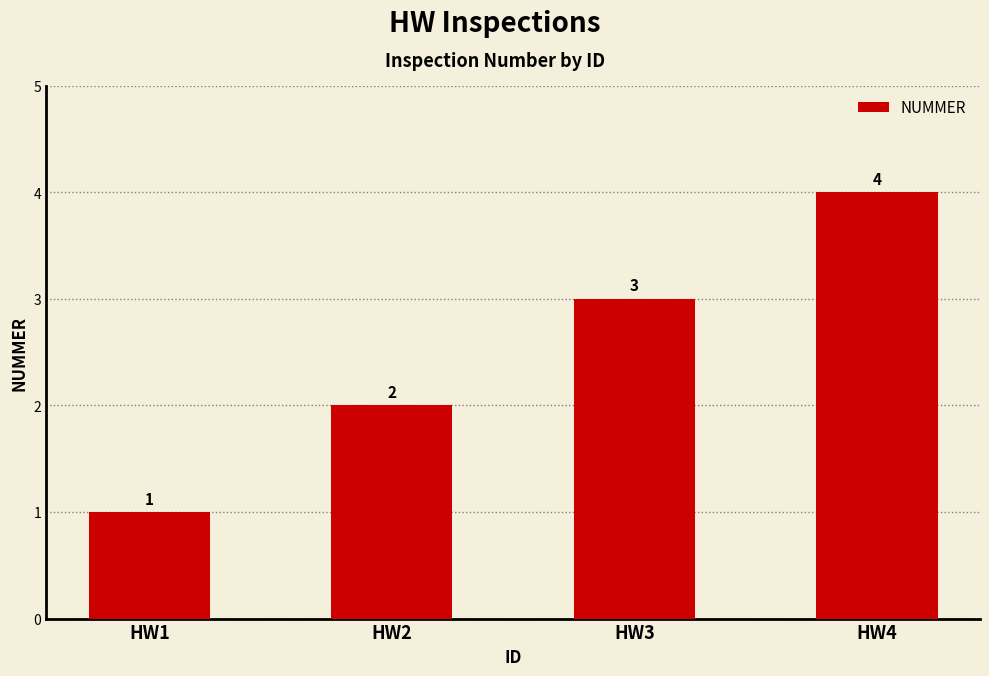

Are the bars grouped side by side (vs. stacked)?

No